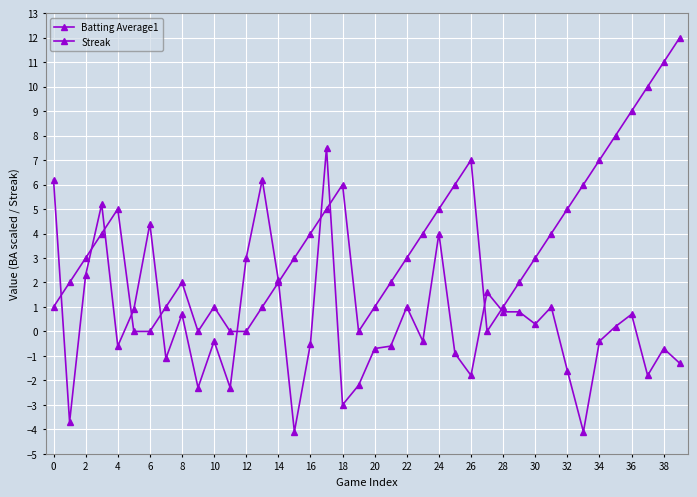

How many data points does each series have?

40